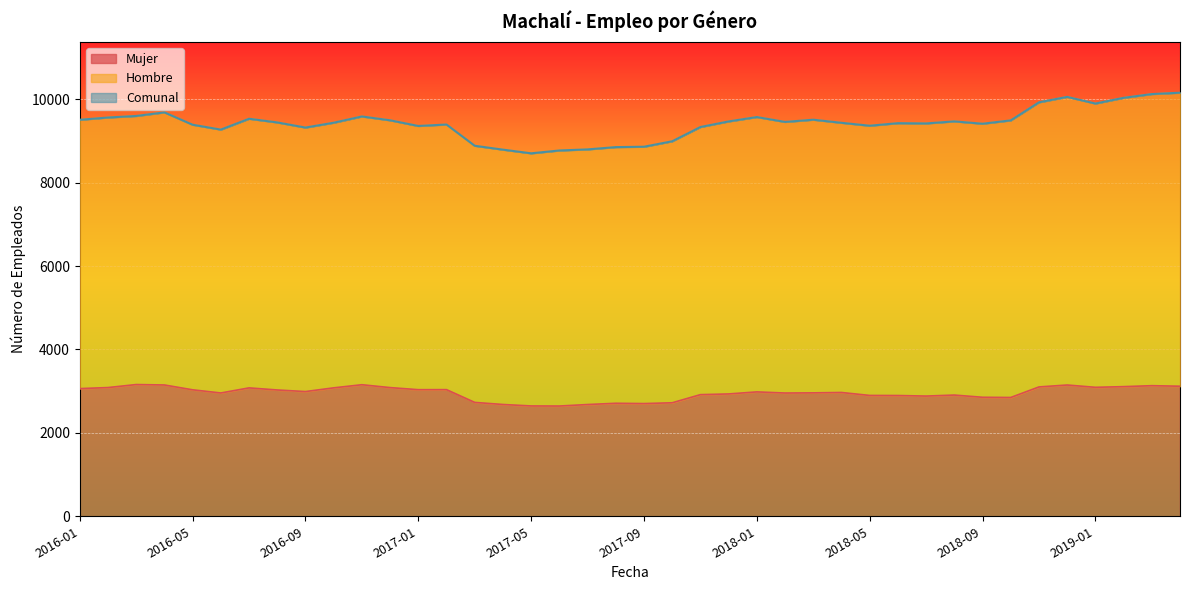

The Mujer series shows 2934 at 2017-12. True or false?

True